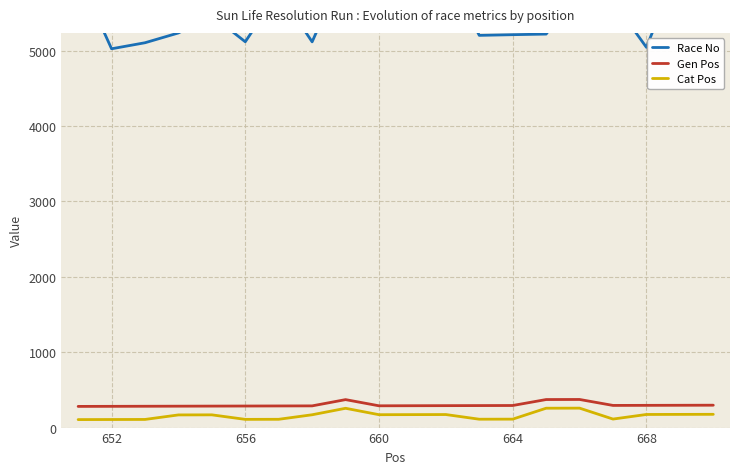

What is the difference between the maximum and minimum values in the Race No series?

1135